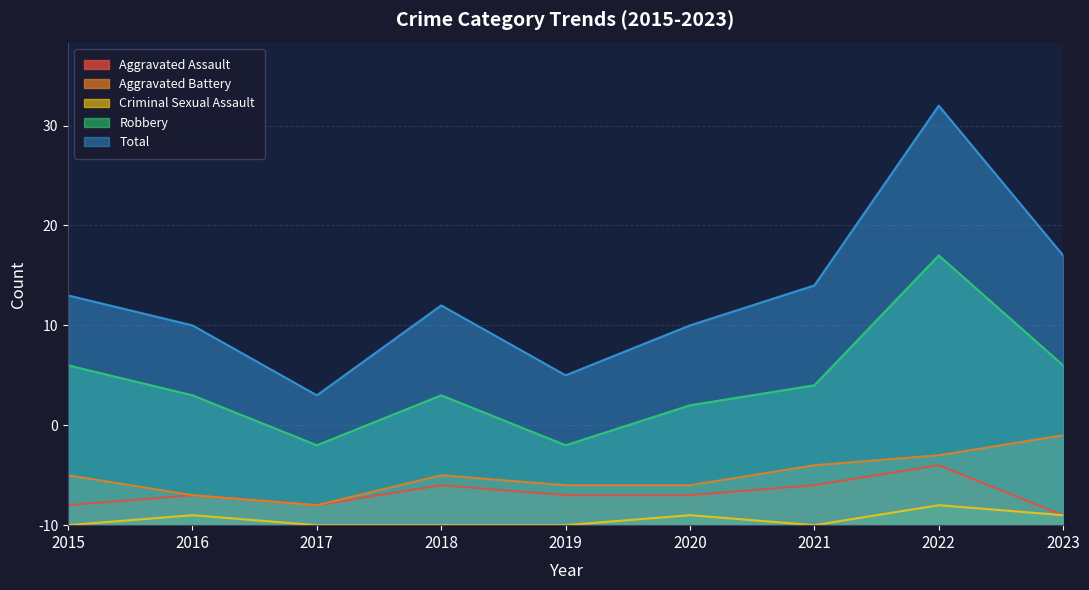

Which series has the largest total across all categories?

Total